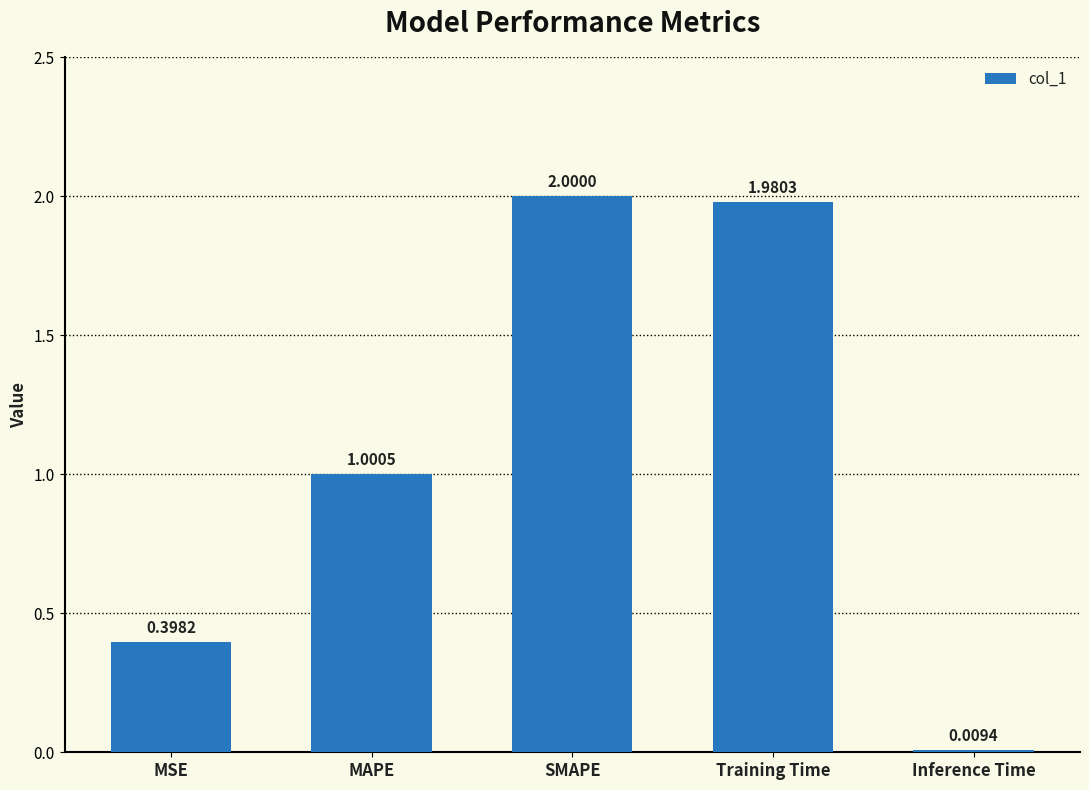

Is it true that the value at SMAPE is 3.1?

False